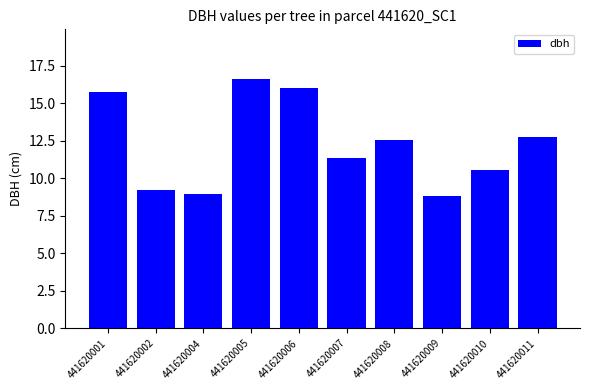

Where does the data first go above 12?

441620001